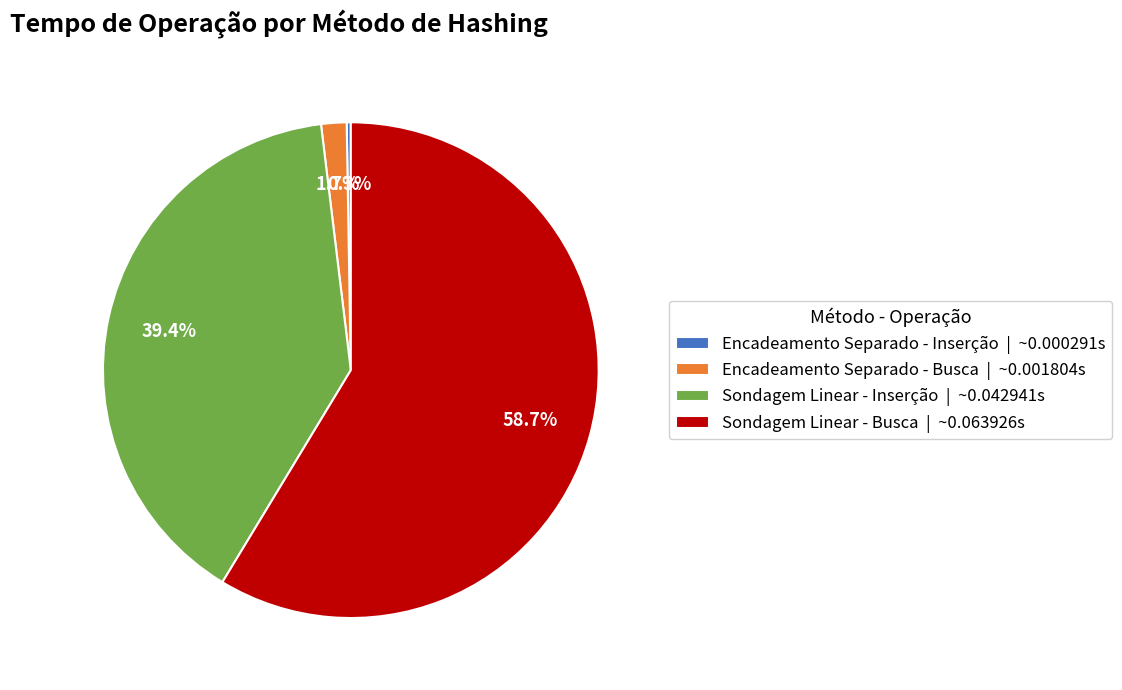

To the nearest percent, what percentage of the pie is Encadeamento Separado - Busca?

2%